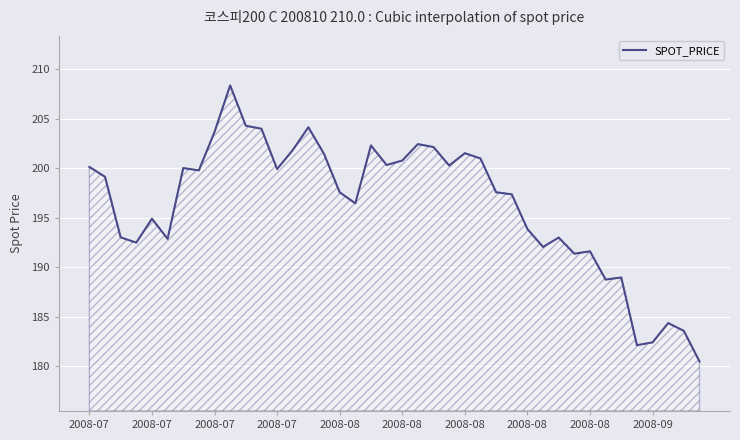

What is the minimum value shown in the chart?

180.5